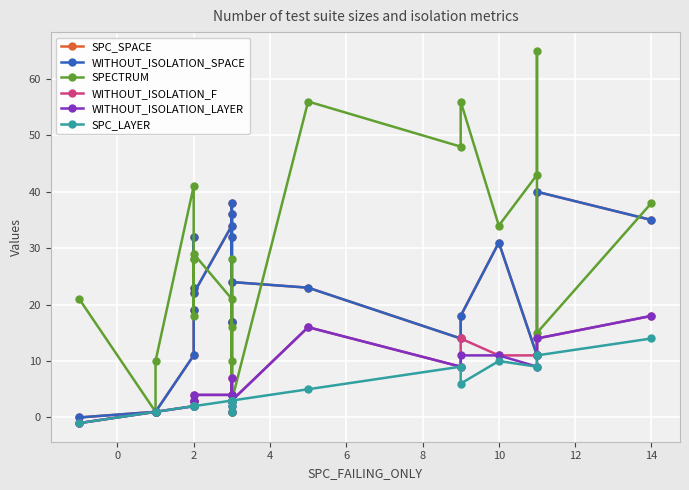

Is the value of WITHOUT_ISOLATION_LAYER at 0 greater than the value of WITHOUT_ISOLATION_SPACE at 12?

No